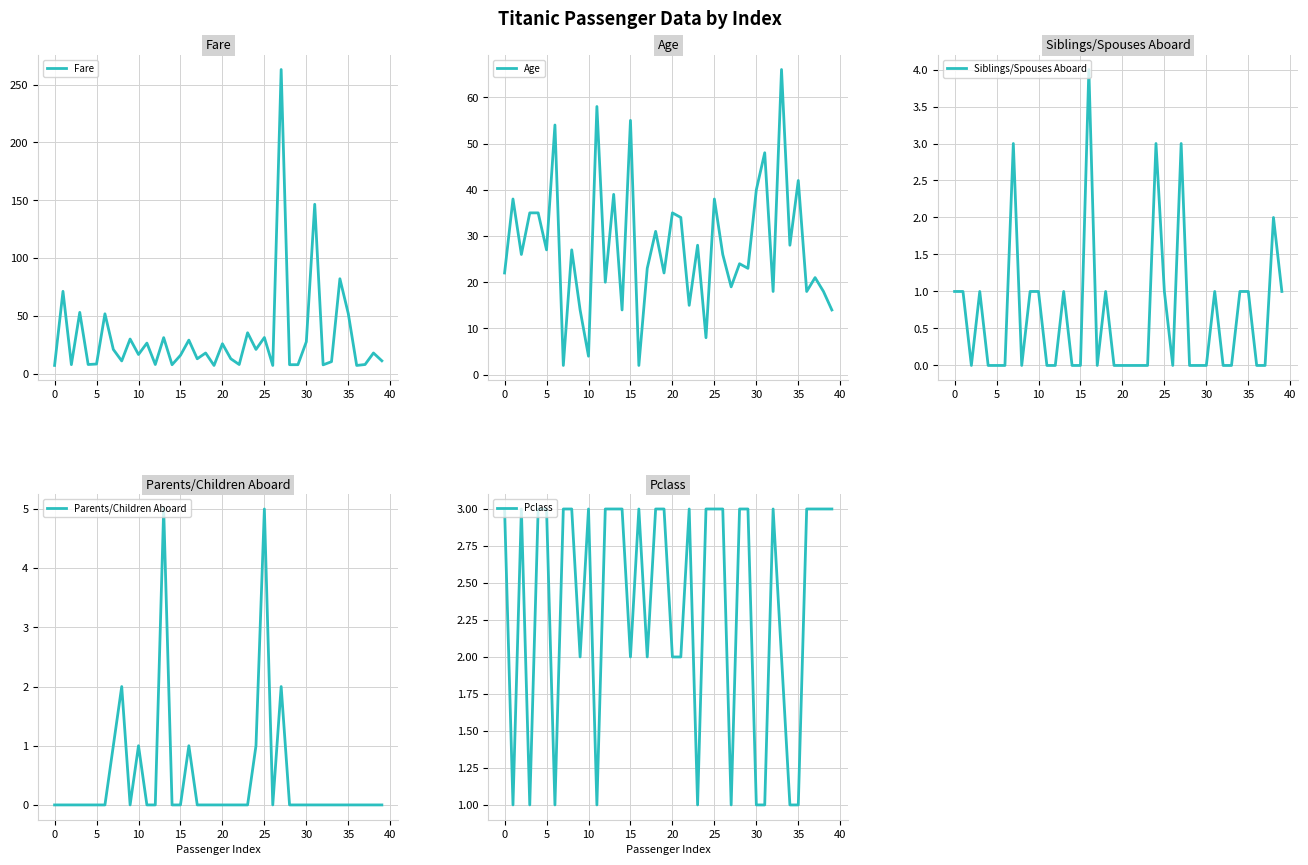

What are all the series names shown in the legend?

Fare, Age, Siblings/Spouses Aboard, Parents/Children Aboard, Pclass